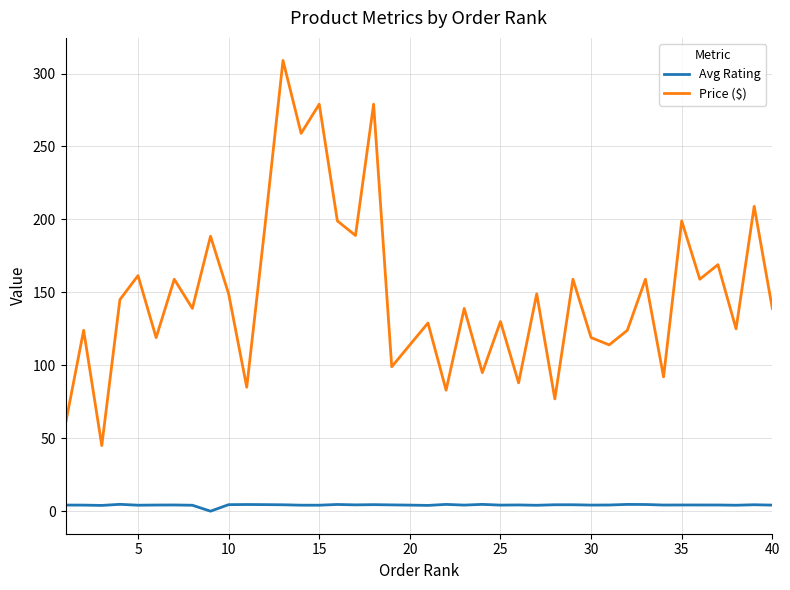

What is the difference between the maximum and minimum values in the Price ($) series?

264.0